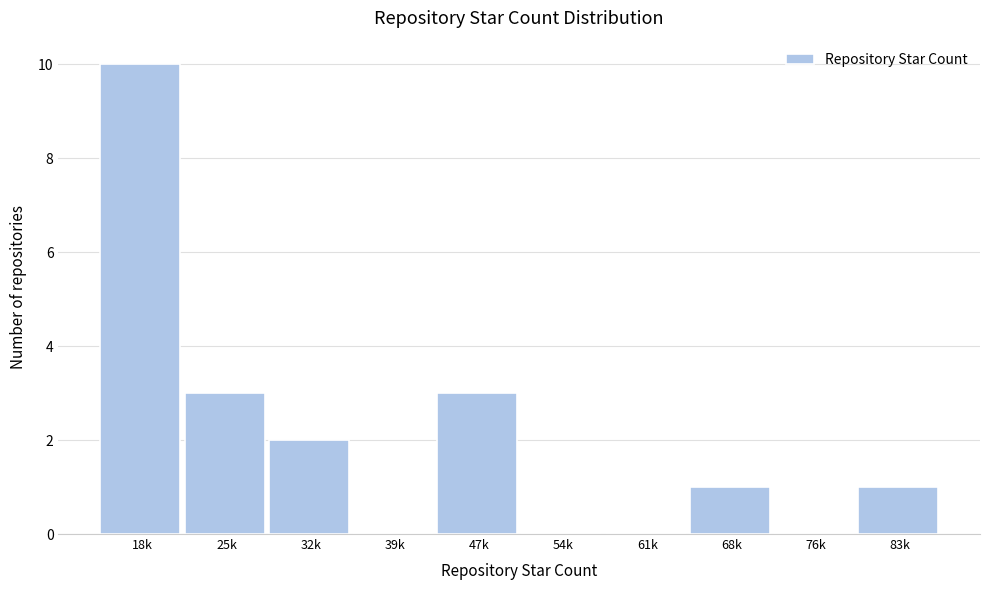

Reading left to right, extract all data points from this chart.

18k=10	25k=3	32k=2	39k=0	47k=3	54k=0	61k=0	68k=1	76k=0	83k=1